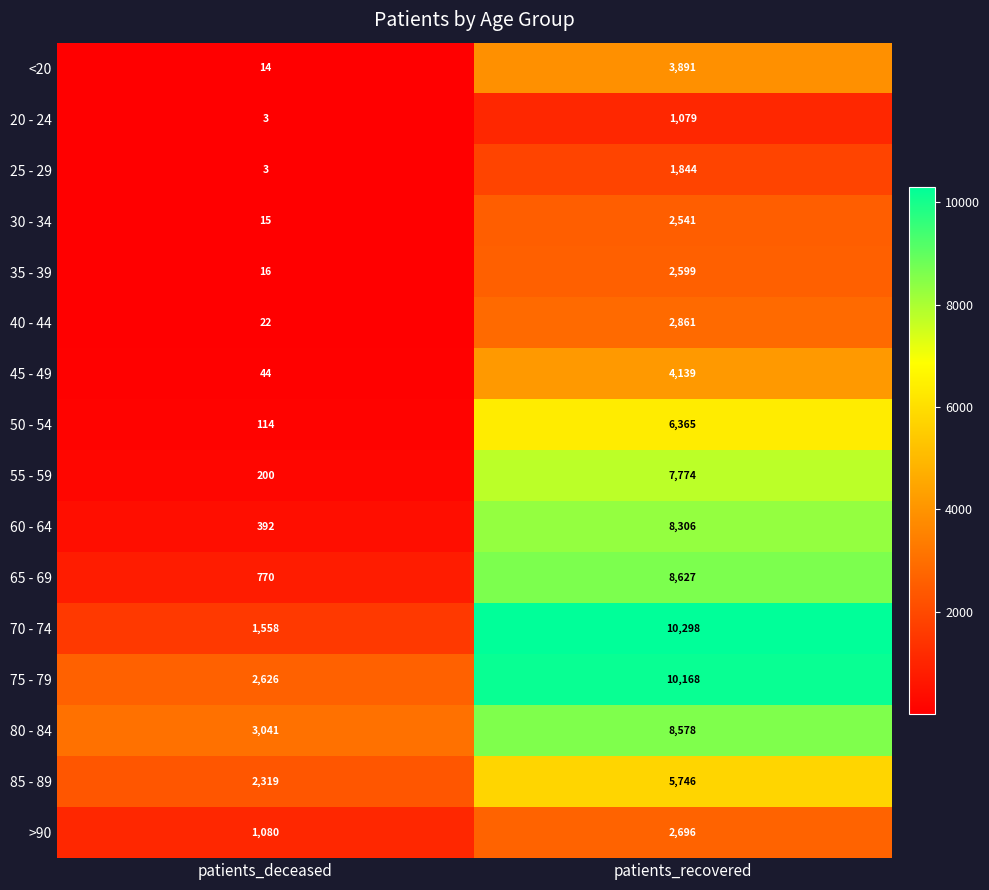

Which series has the largest total across all categories?

75 - 79